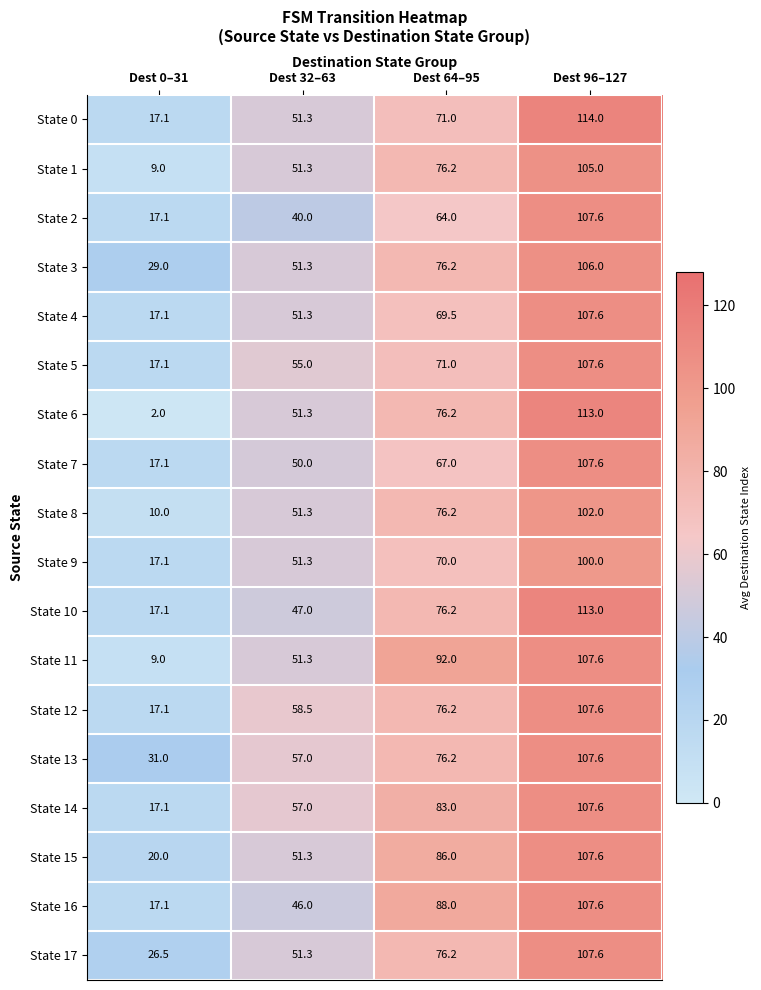

Read the State 0 value at Dest 64–95.

71.0